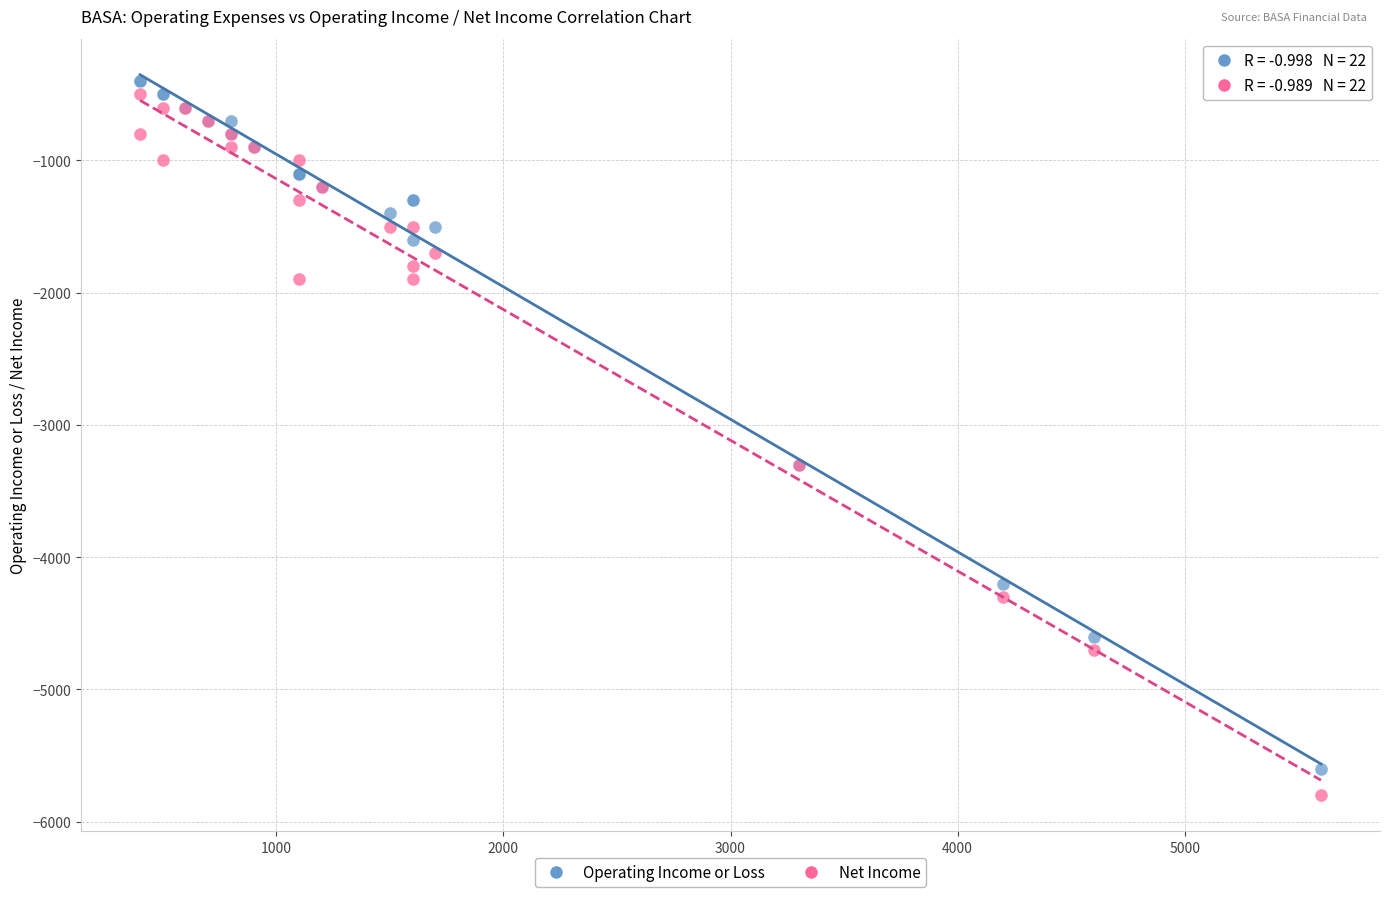

What are all the series names shown in the legend?

Operating Income or Loss, Net Income